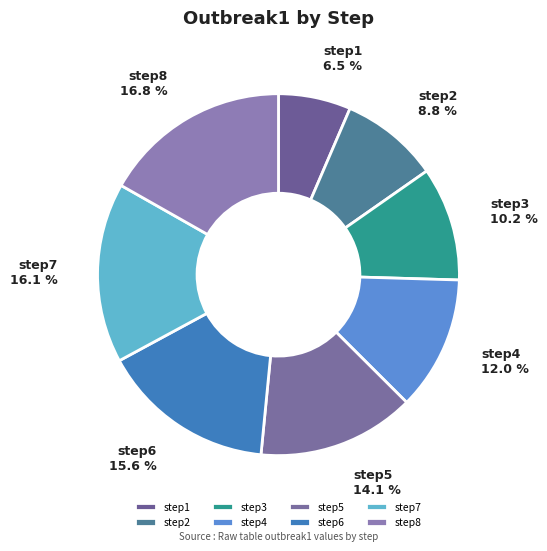

To the nearest percent, what is the difference between the largest and smallest slice percentages?

10%